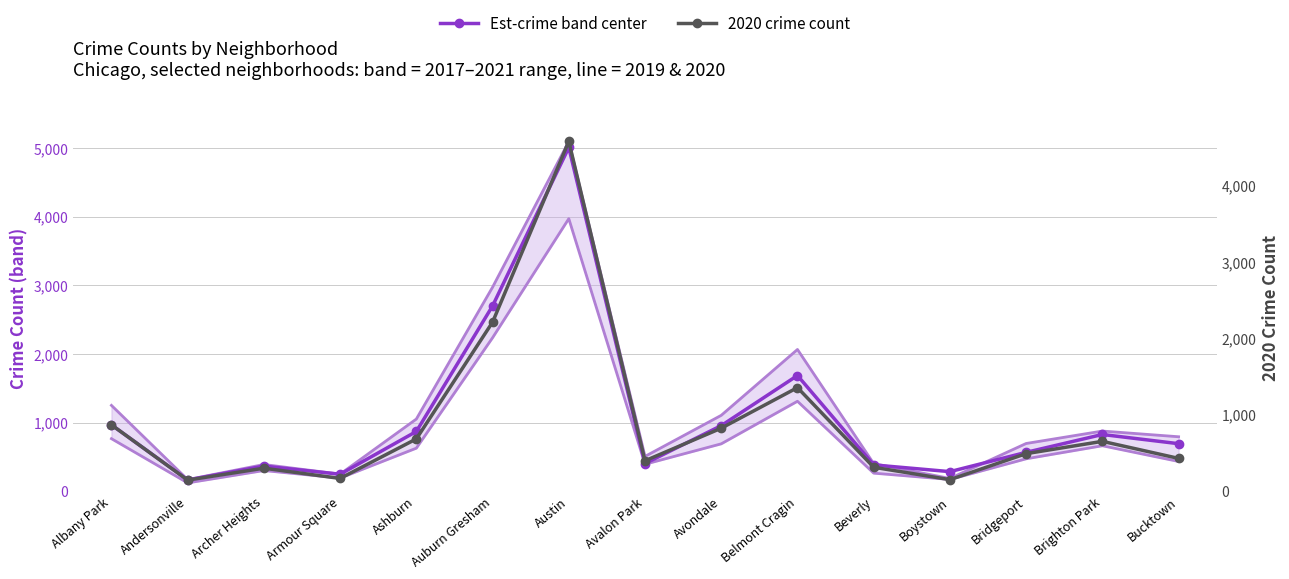

Reading left to right, transcribe all the data shown in this chart.

Est-crime band center: 968	166	368	249	872	2700	5008	405	957	1687	385	287	568	828	694
2020 crime count: 870	147	303	169	686	2213	4578	400	826	1357	315	153	493	654	431